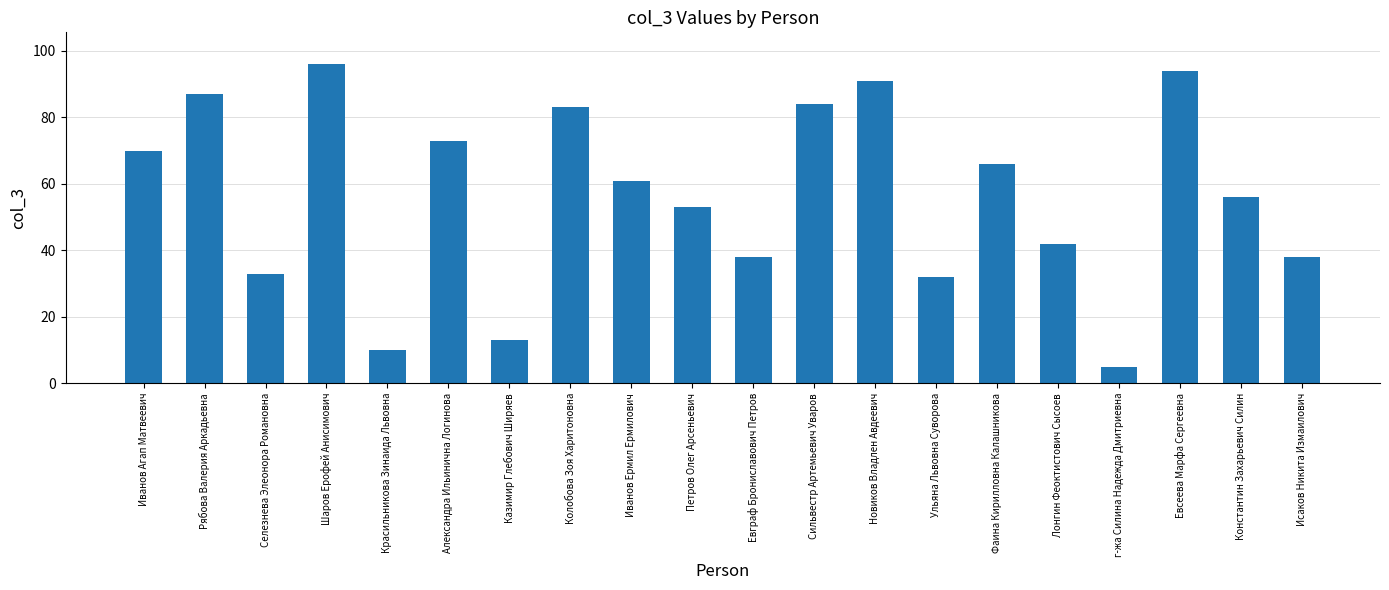

What is the sum of the values at Лонгин Феоктистович Сысоев and Новиков Владлен Авдеевич?

133